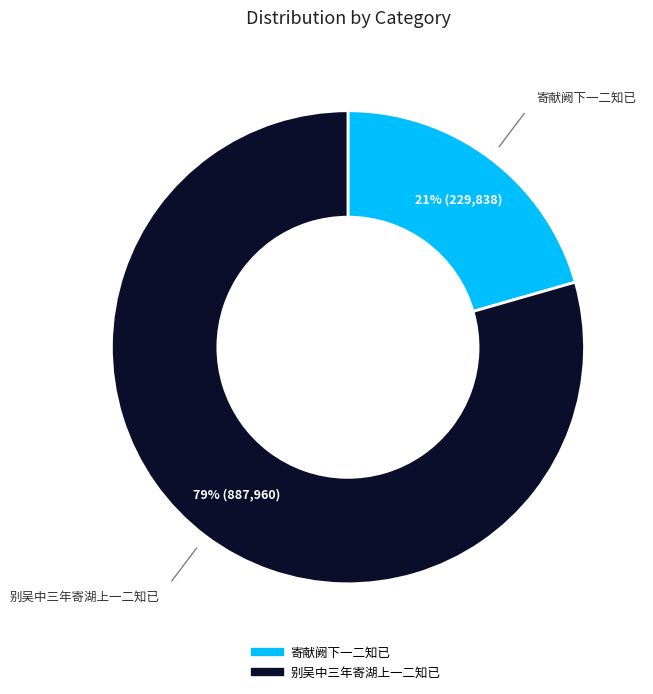

Do 寄献阙下一二知已 and 别吴中三年寄湖上一二知已 together represent more than half of the pie?

Yes